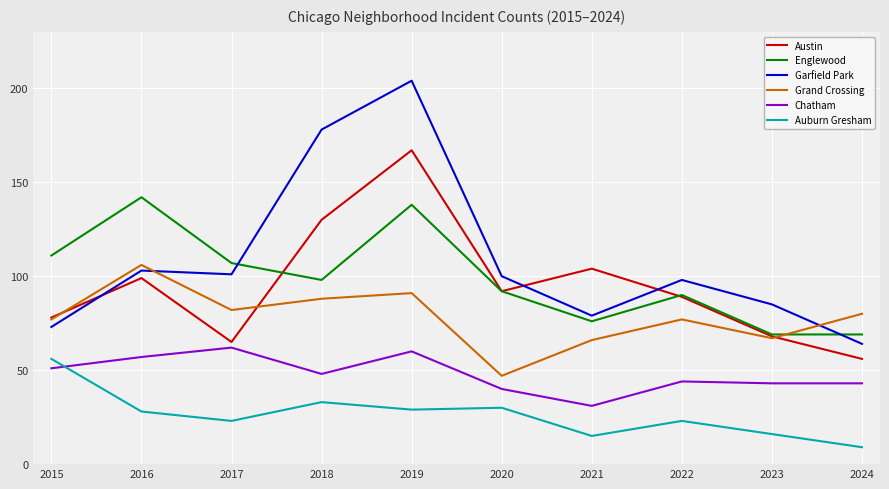

How many lines are shown in the chart?

6